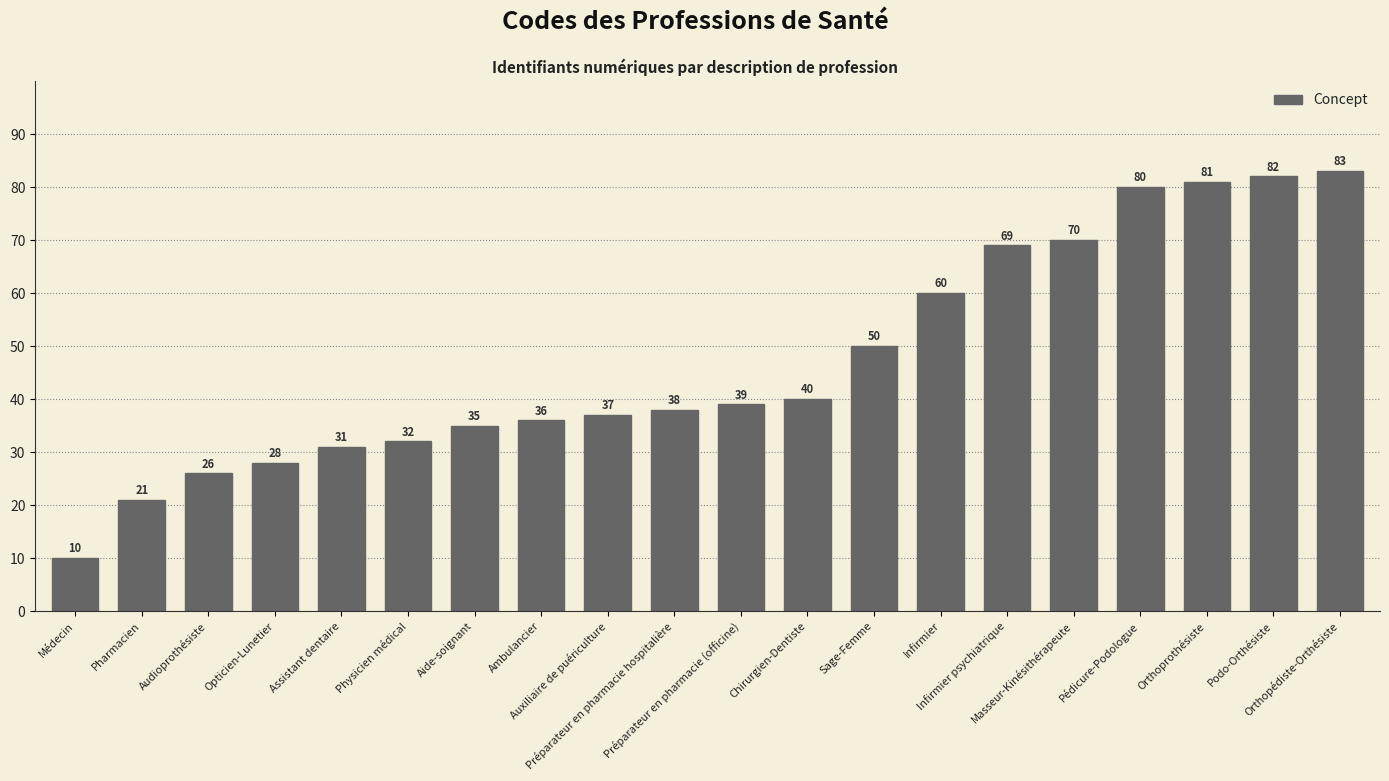

How many data points does each series have?

20